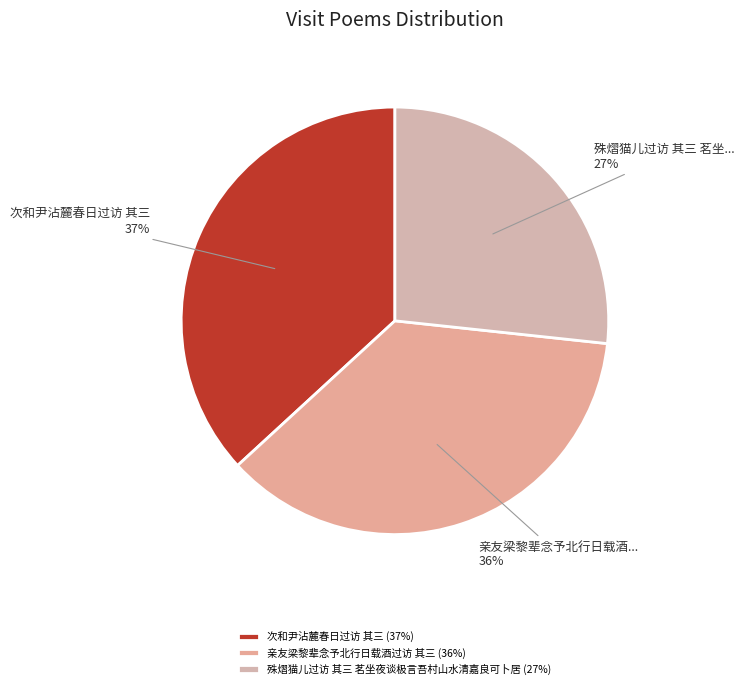

To the nearest percent, what is the combined percentage of 次和尹沾麓春日过访 其三 and 殊熠猫儿过访 其三 茗坐夜谈极言吾村山水清嘉良可卜居?

64%